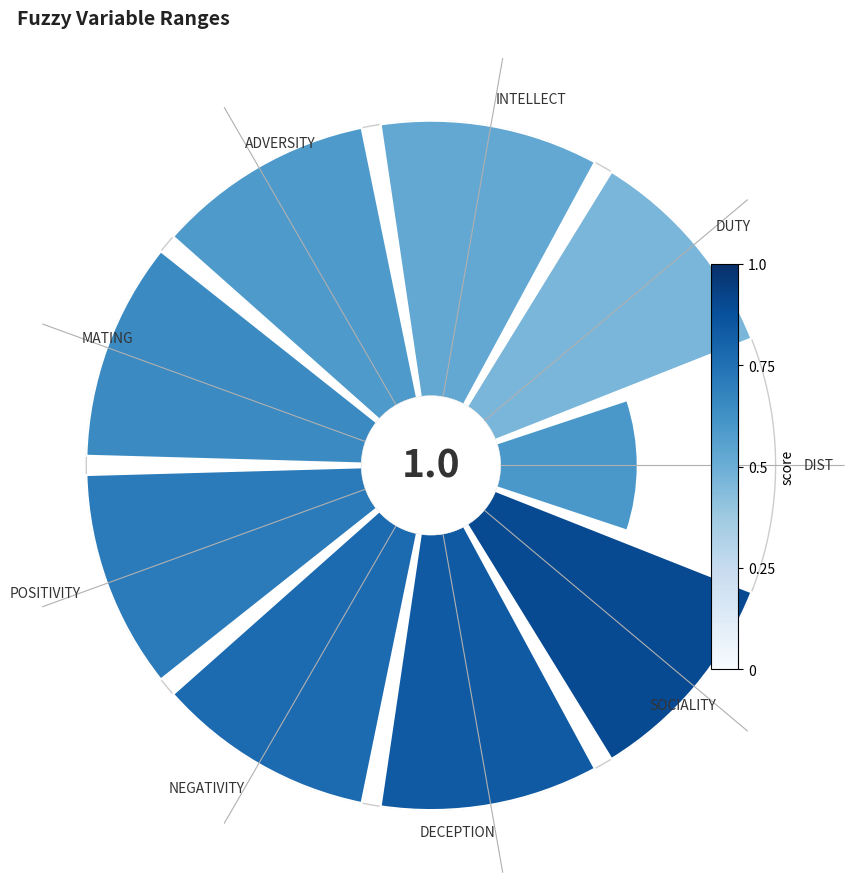

How many slices are in this pie chart?

9